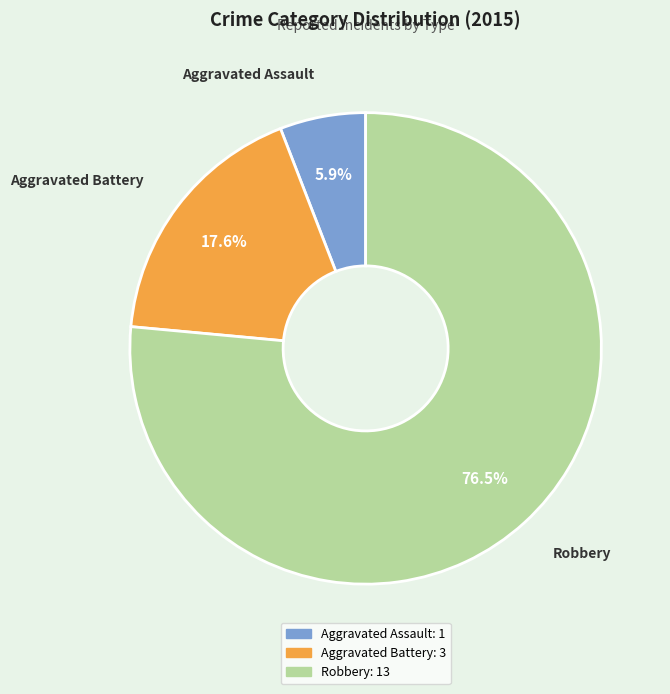

Which category has the smallest portion of the pie?

Aggravated Assault